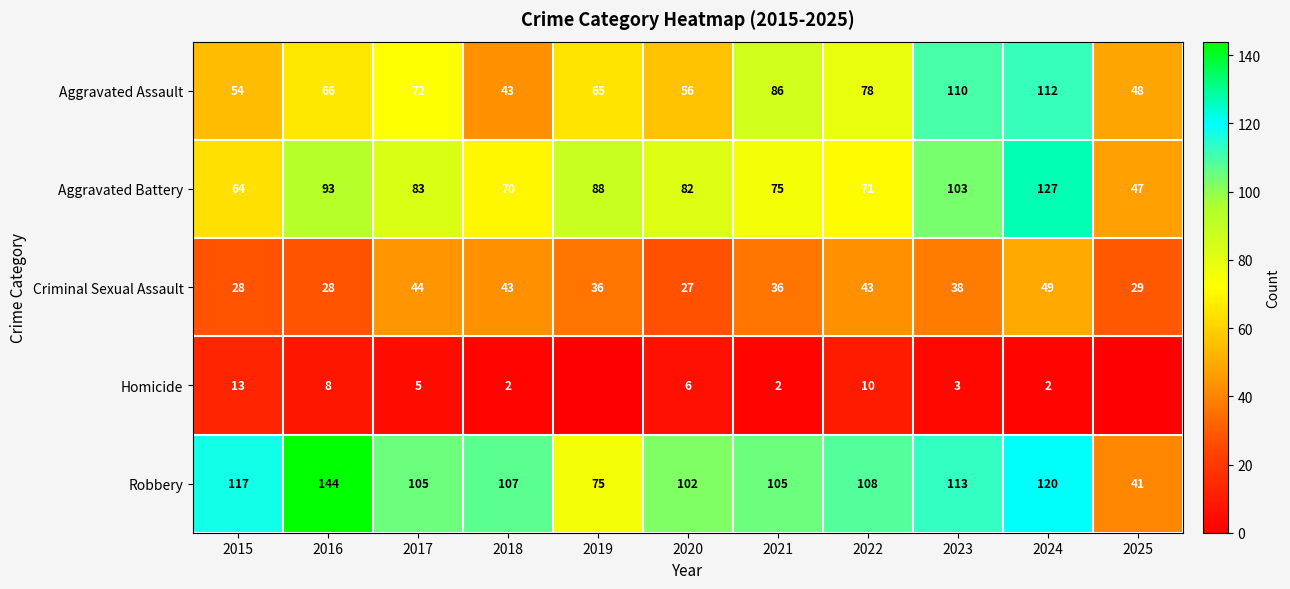

What is the approximate value of Criminal Sexual Assault at 2024, to the nearest 10?

50